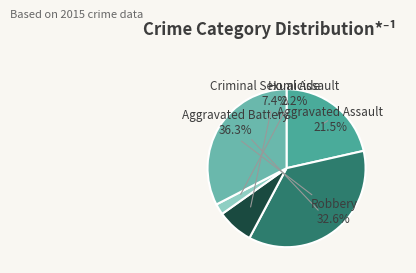

Rank the categories by value from lowest to highest.

Homicide, Criminal Sexual Assault, Aggravated Assault, Robbery, Aggravated Battery